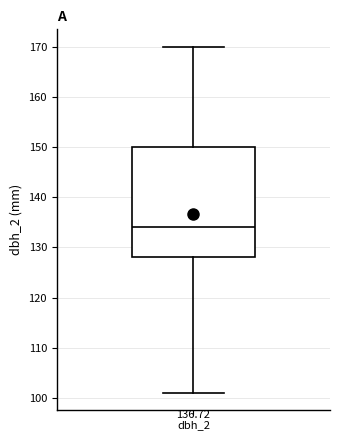

Read this box plot against the y-axis: the position of the median line, the range covered by the box, and the ends of both whiskers. The values are not printed on the chart, so give them approximately, as read against the axis.

median 134, box 128 to 150, whiskers 101 to 170